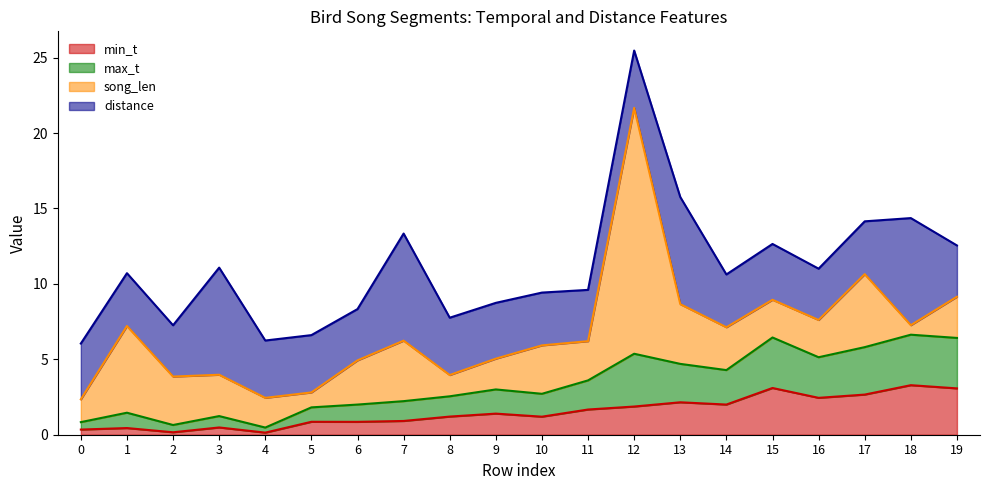

At which label does min_t reach its minimum?

4